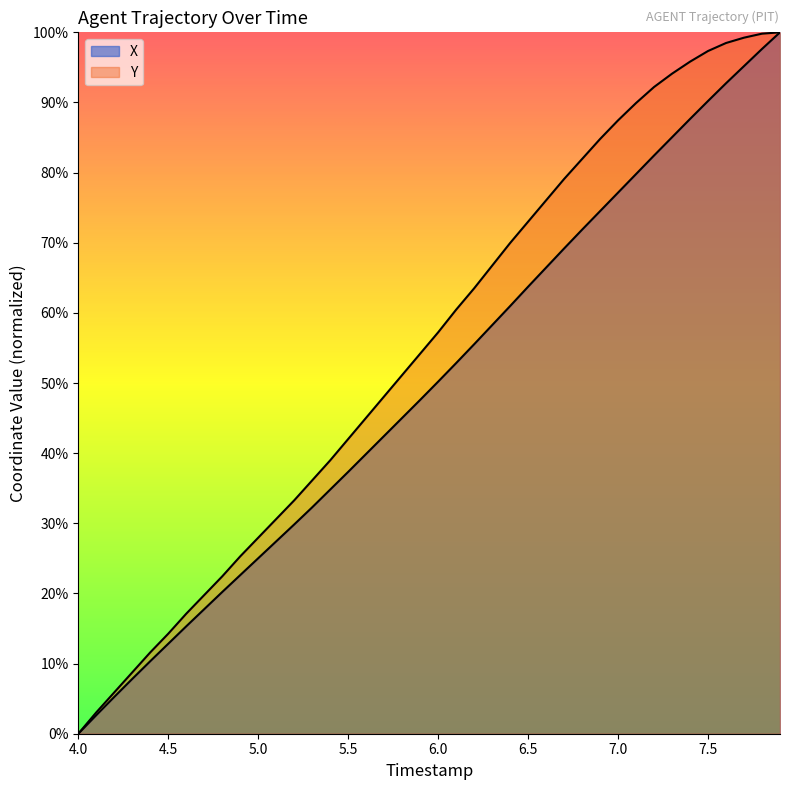

Rank the series by their maximum value, from highest to lowest.

X, Y